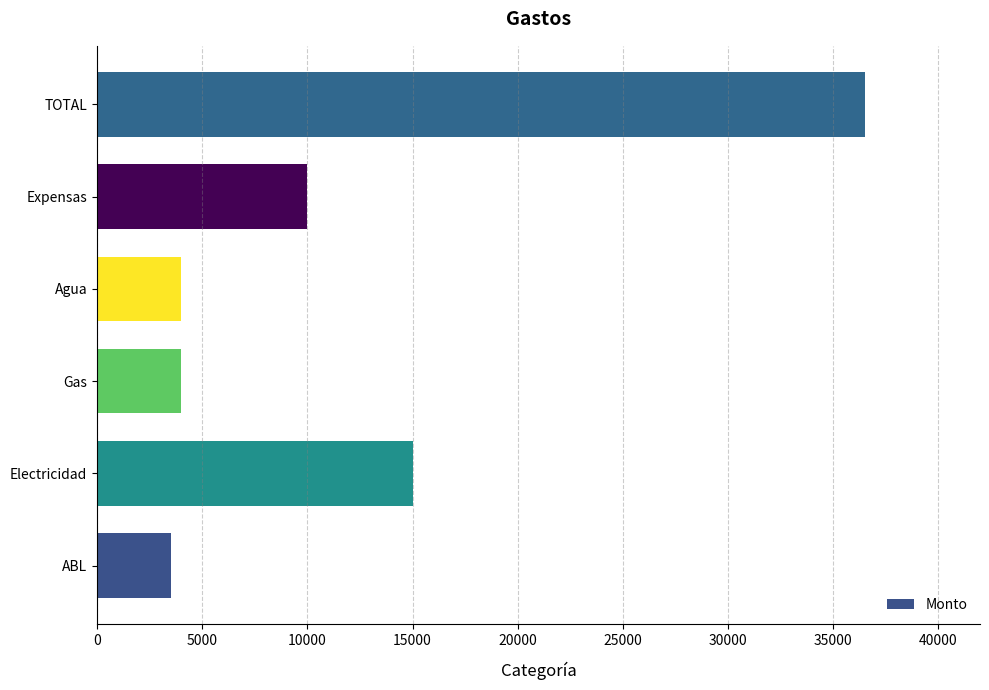

Reading bottom to top, list all the values displayed in this chart.

ABL=3500	Electricidad=15000	Gas=4000	Agua=4000	Expensas=10000	TOTAL=36500